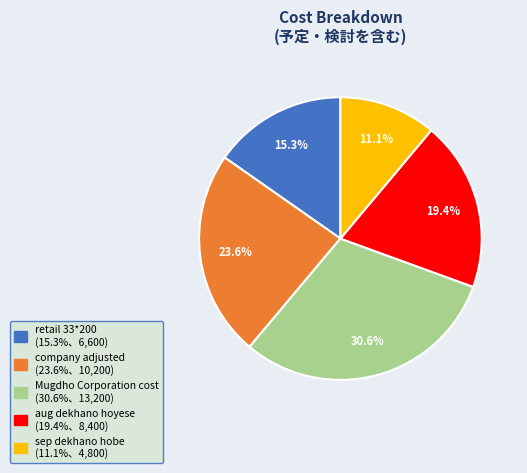

Count the number of slices in the pie.

5